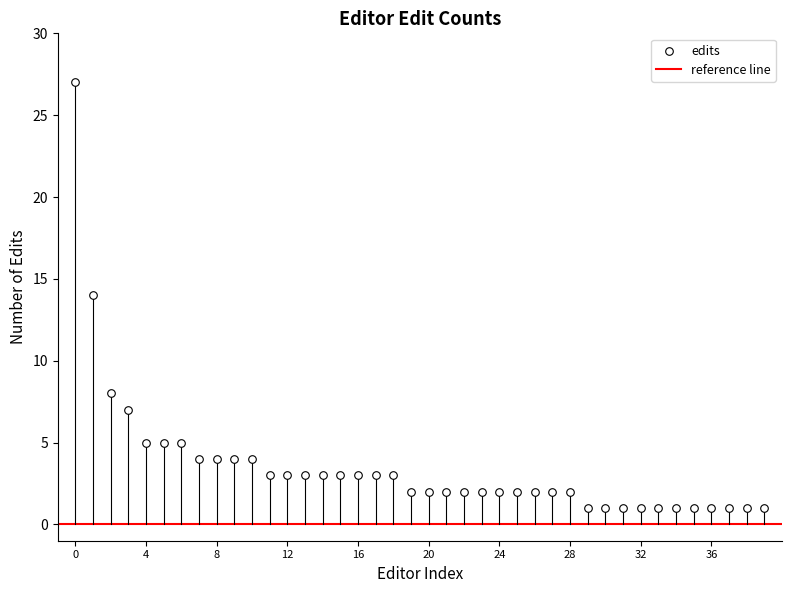

What is the range of Y values (max minus min)?

26